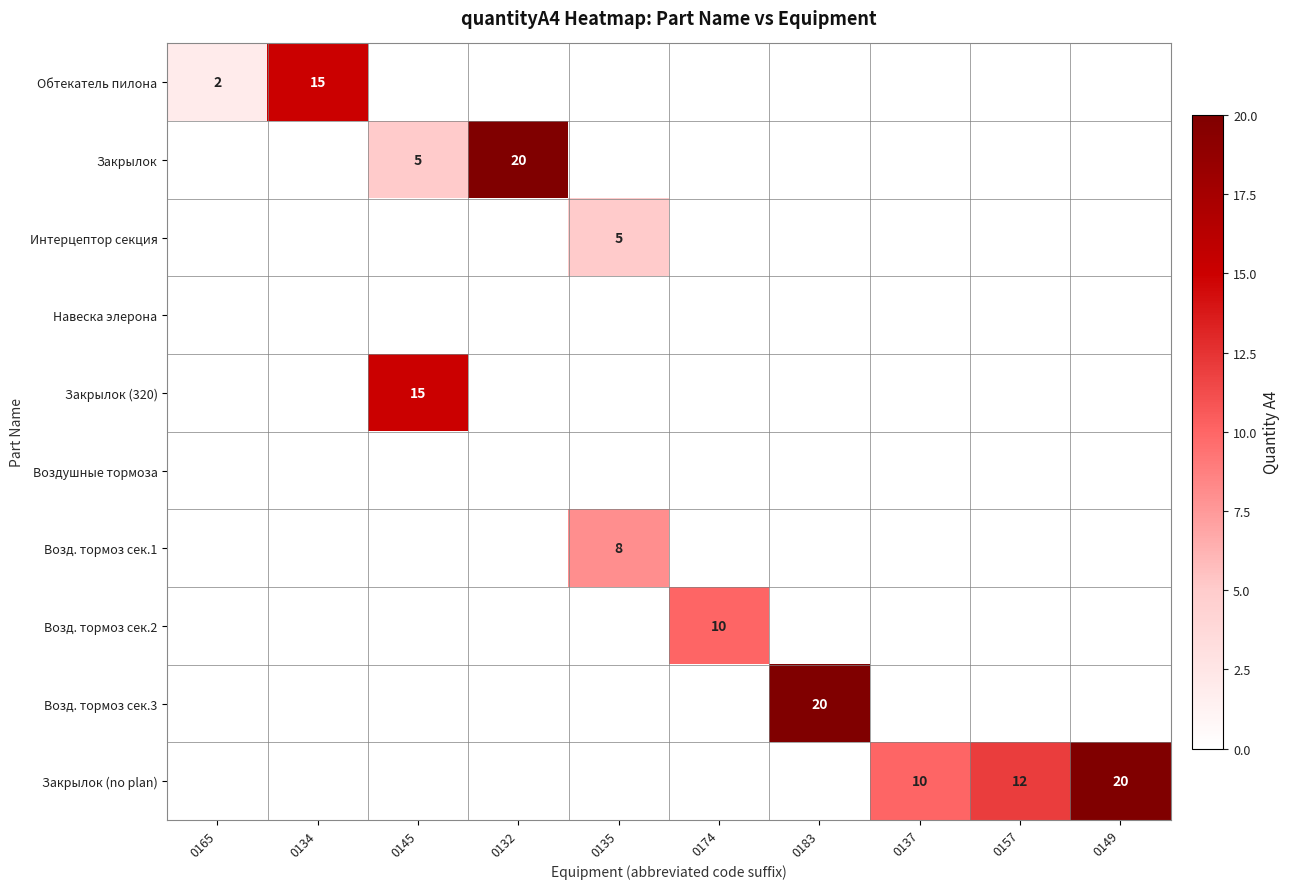

The Возд. тормоз сек.2 series shows 5 at 0174. True or false?

False